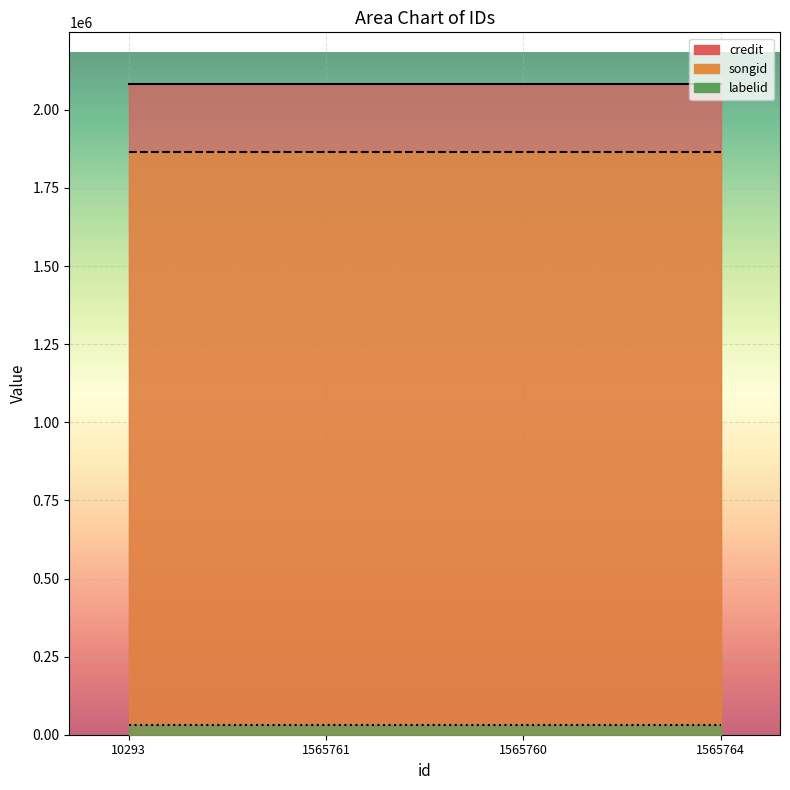

Reading left to right, list all the values displayed in this chart.

credit: 2081572	2081572	2081572	2081572
songid: 1865013	1865013	1865013	1865013
labelid: 29926	29926	29926	29926